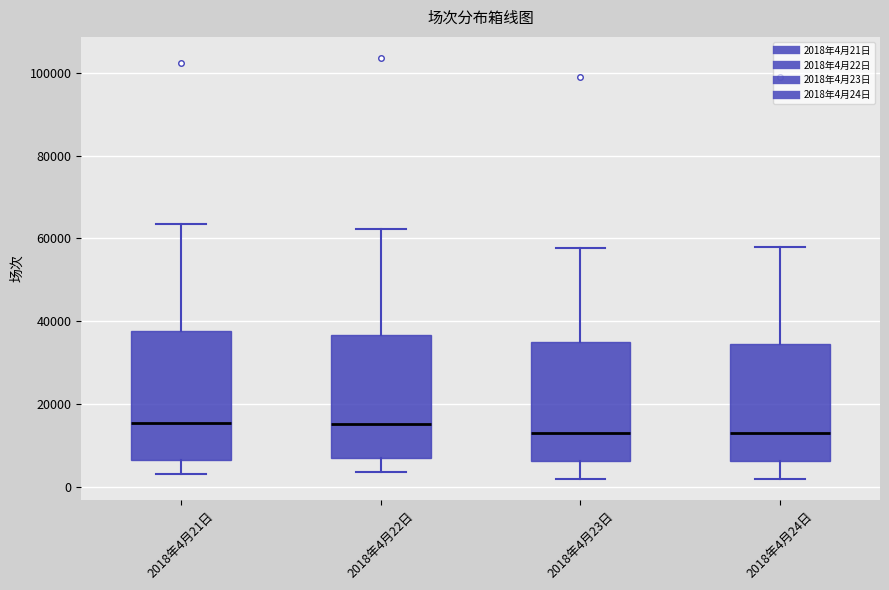

Reading left to right, transcribe this box plot: for each box, give where its median line is, the range the box spans, and where its two whiskers end, as read against the y-axis. The values are not printed on the chart, so give them approximately, as read against the axis.

2018年4月21日: median 16000, box 6000 to 38000, whiskers 4000 to 64000
2018年4月22日: median 16000, box 8000 to 36000, whiskers 4000 to 62000
2018年4月23日: median 14000, box 6000 to 34000, whiskers 2000 to 58000
2018年4月24日: median 14000, box 6000 to 34000, whiskers 2000 to 58000